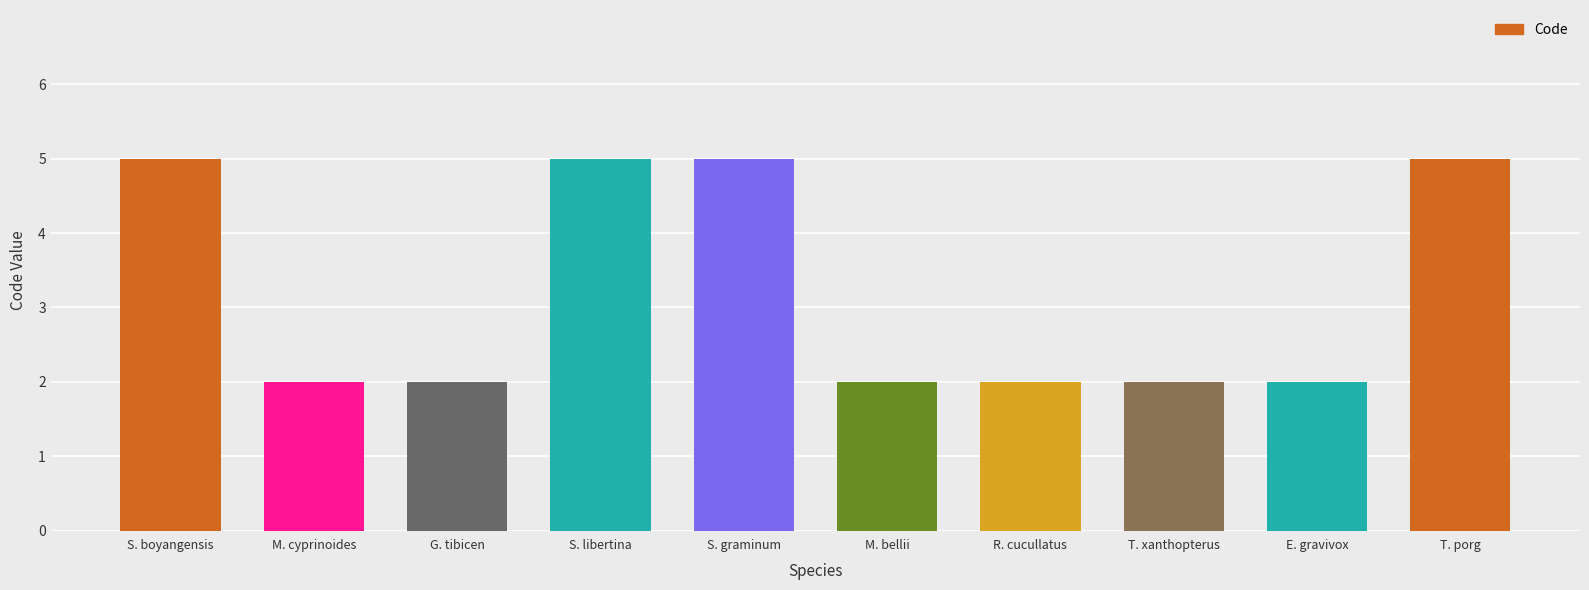

Count the number of categories in the chart.

10